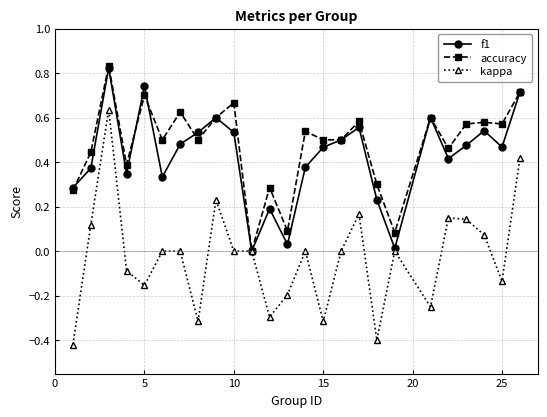

How many data points does each series have?

25